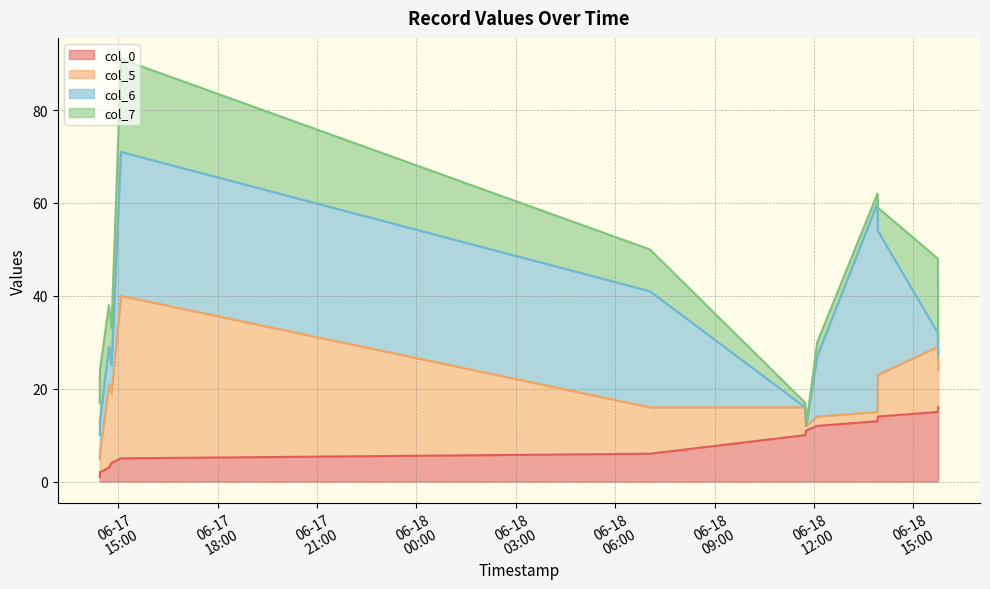

Which series ends up on top after the final intersection of col_6 and col_5?

col_5